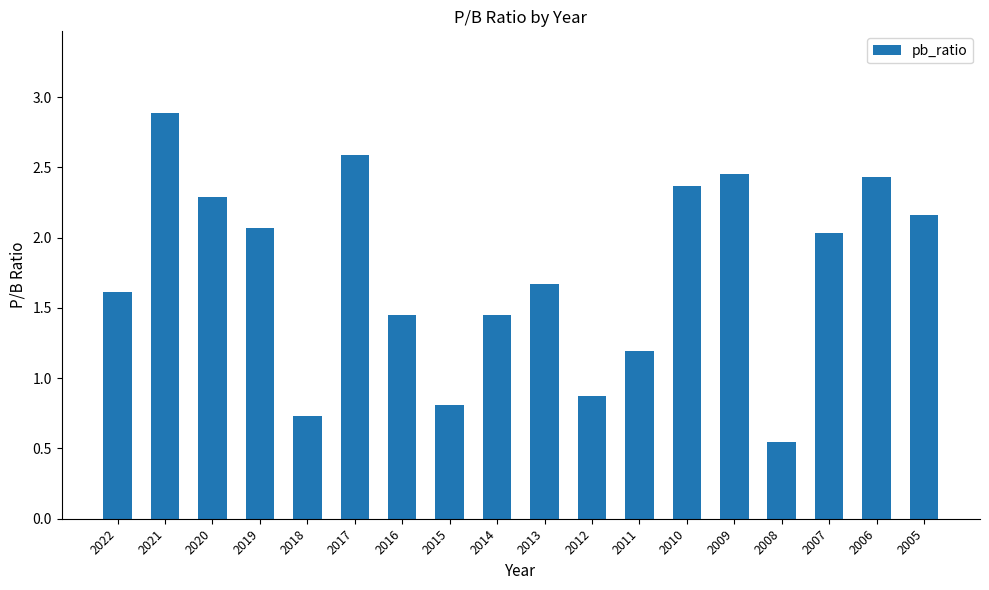

The value at 2010 is 2.4. True or false?

True